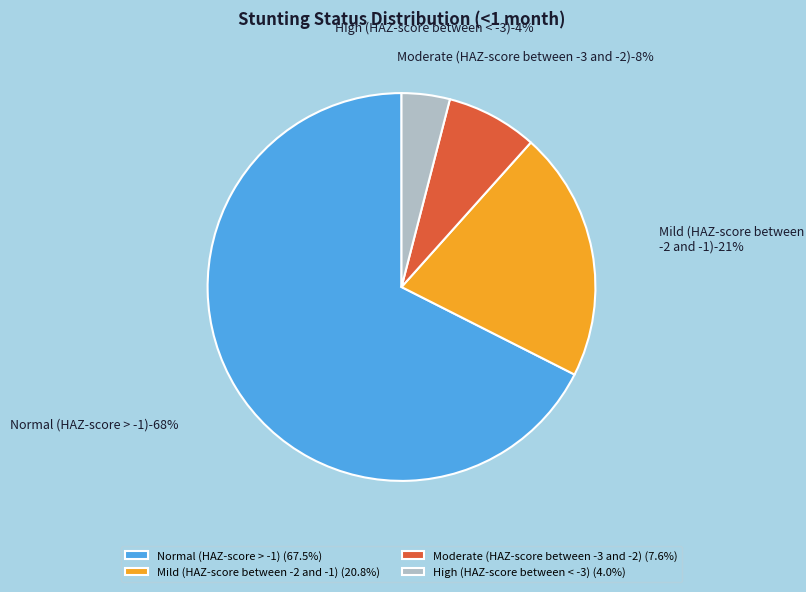

Between Moderate (HAZ-score between -3 and -2) and Mild (HAZ-score between -2 and -1), which is larger?

Mild (HAZ-score between -2 and -1)